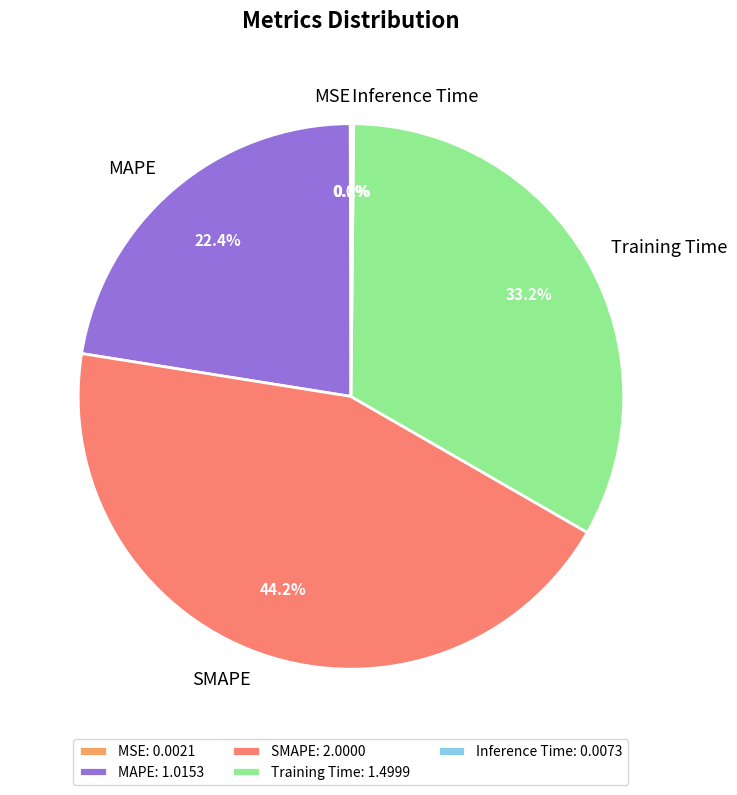

True or false: Training Time accounts for 40% of the total.

False